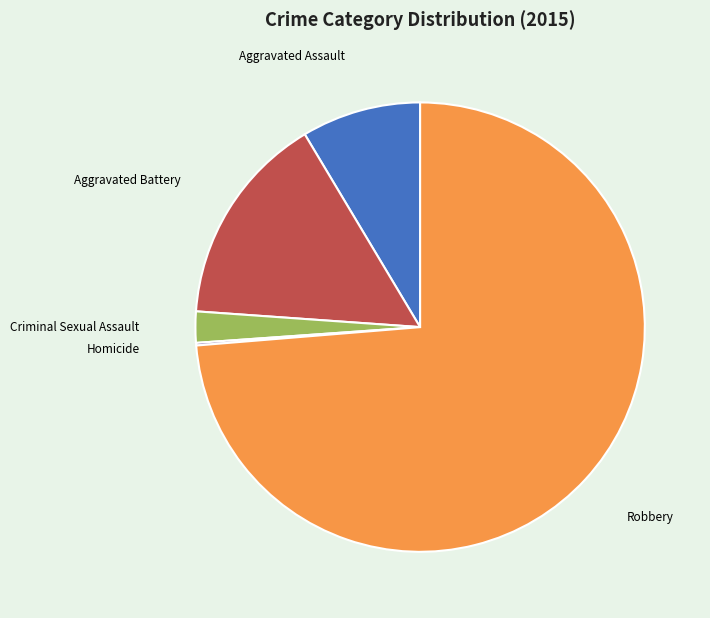

Is the sum of Robbery and Criminal Sexual Assault greater than half?

Yes